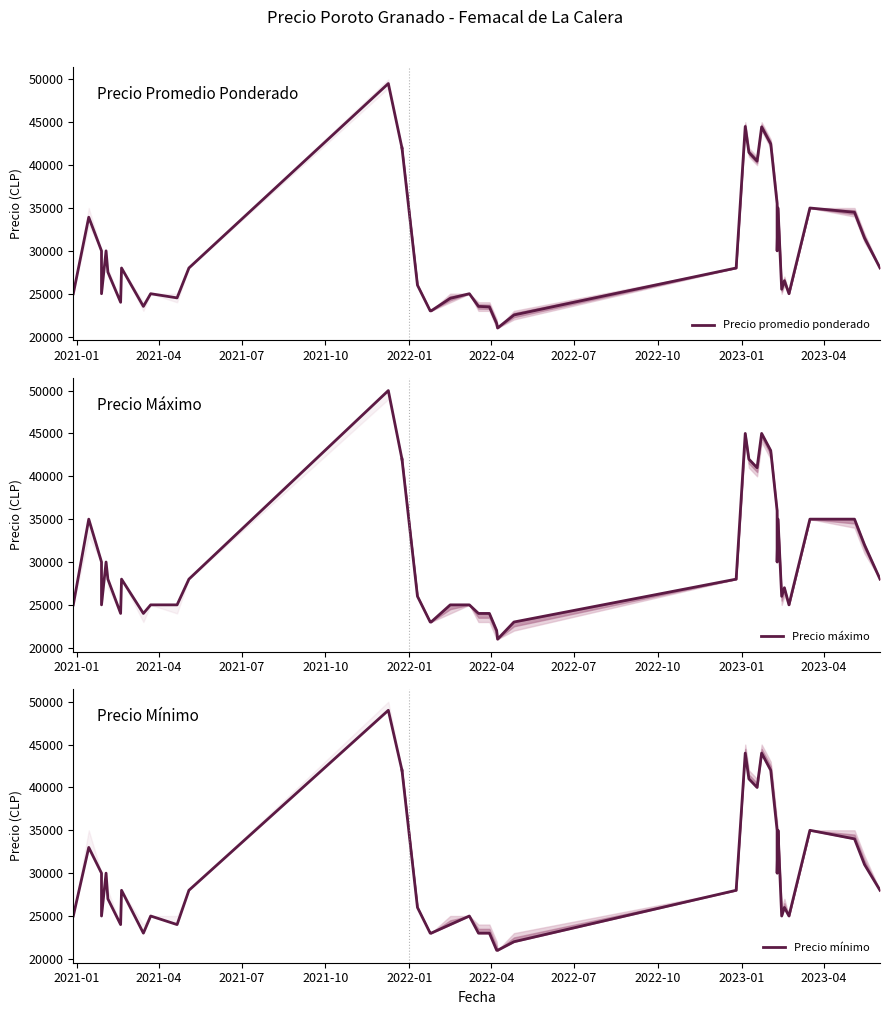

What are all the series names shown in the legend?

Precio promedio ponderado, Precio máximo, Precio mínimo